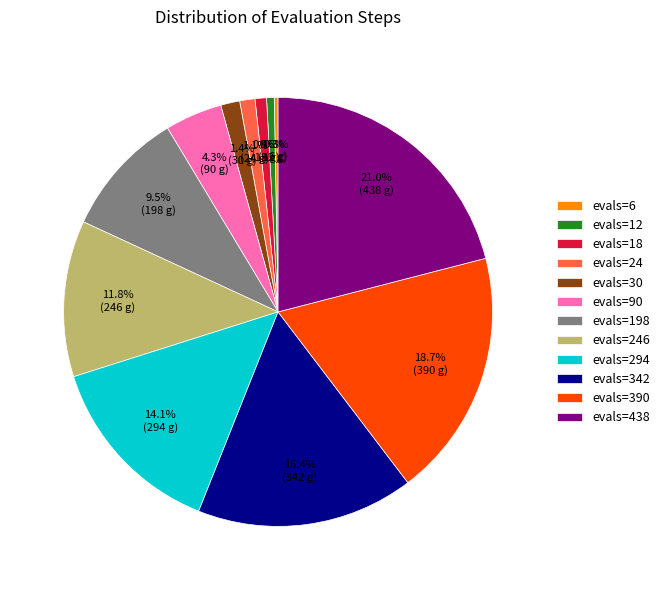

Which category has the biggest portion of the pie?

evals=438